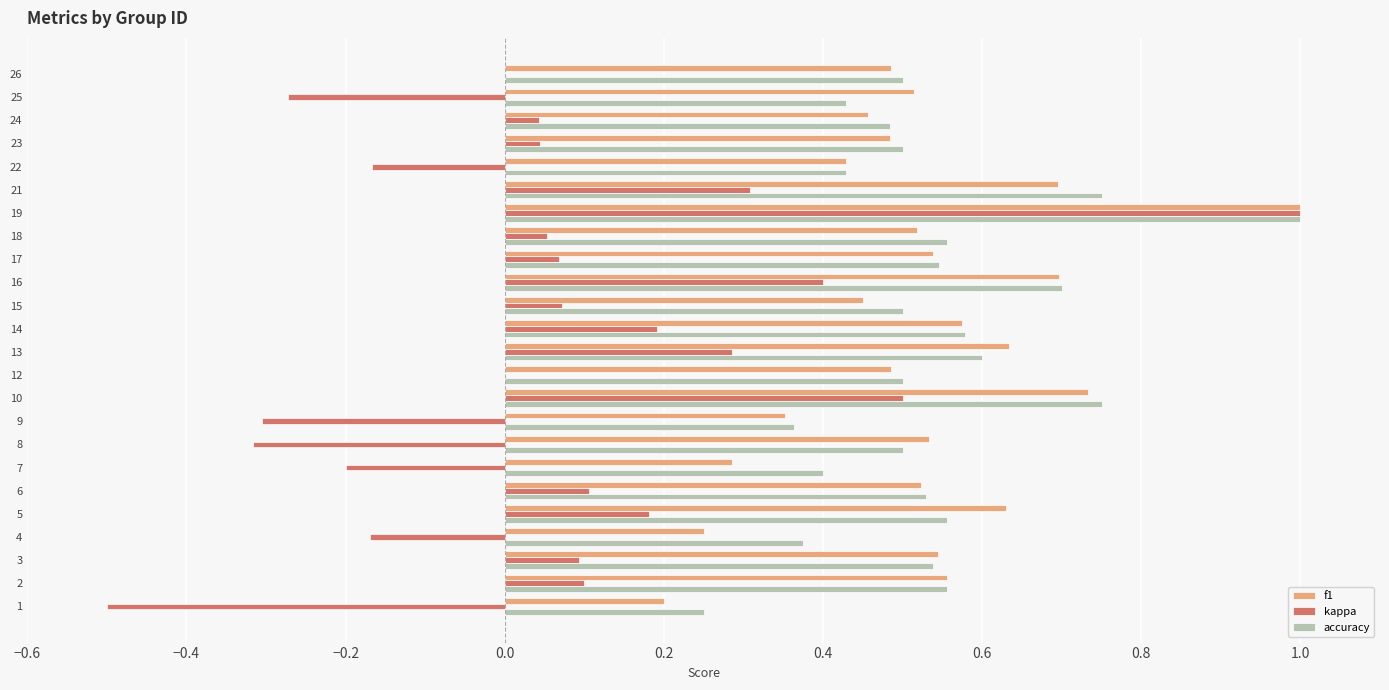

Which series changed the most between 3 and 25?

kappa